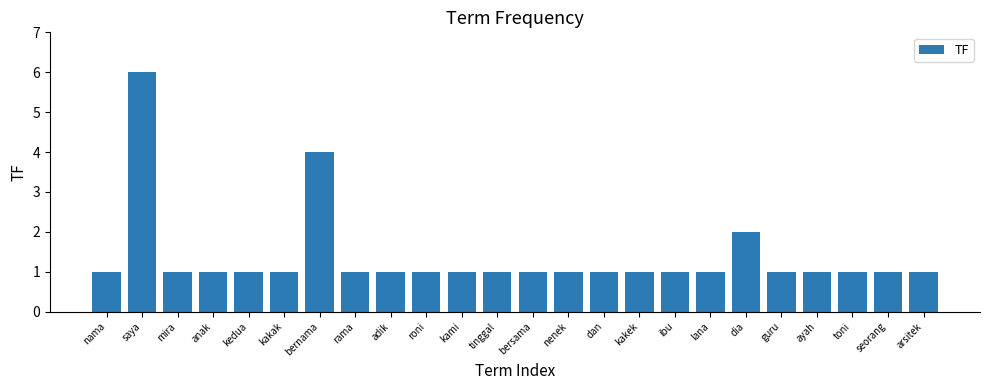

What position from the left is arsitek?

24